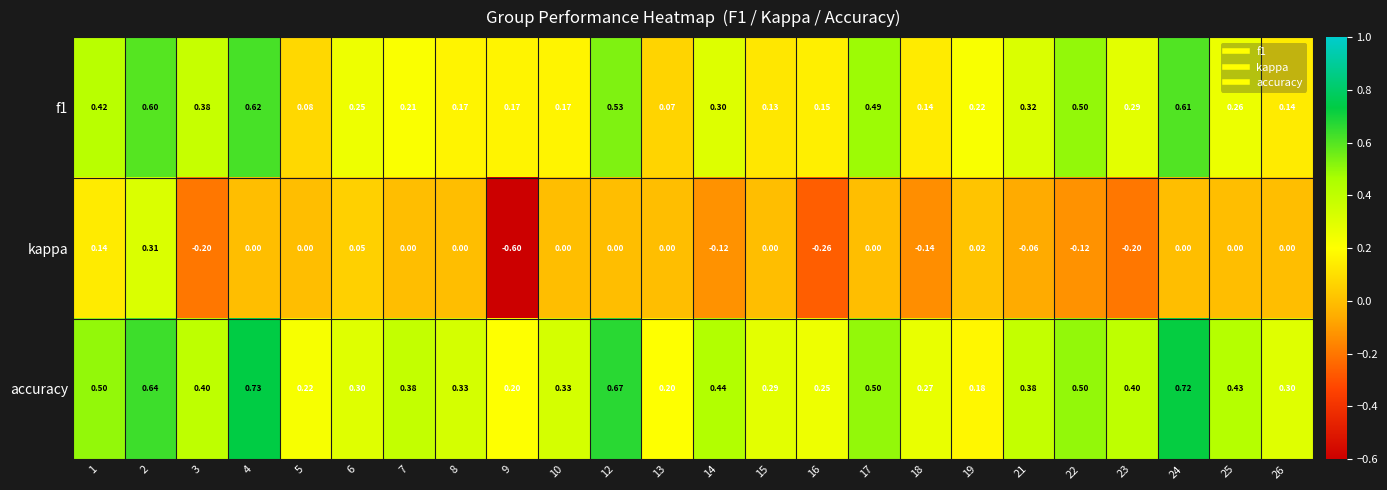

Which series changed the most between 8 and 16?

kappa